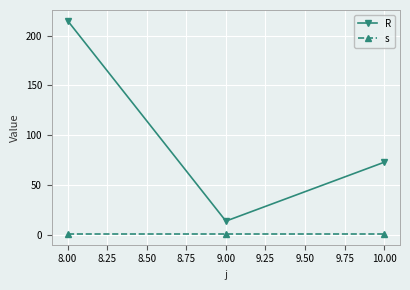

Is it true that R equals 73 at 10.00?

True